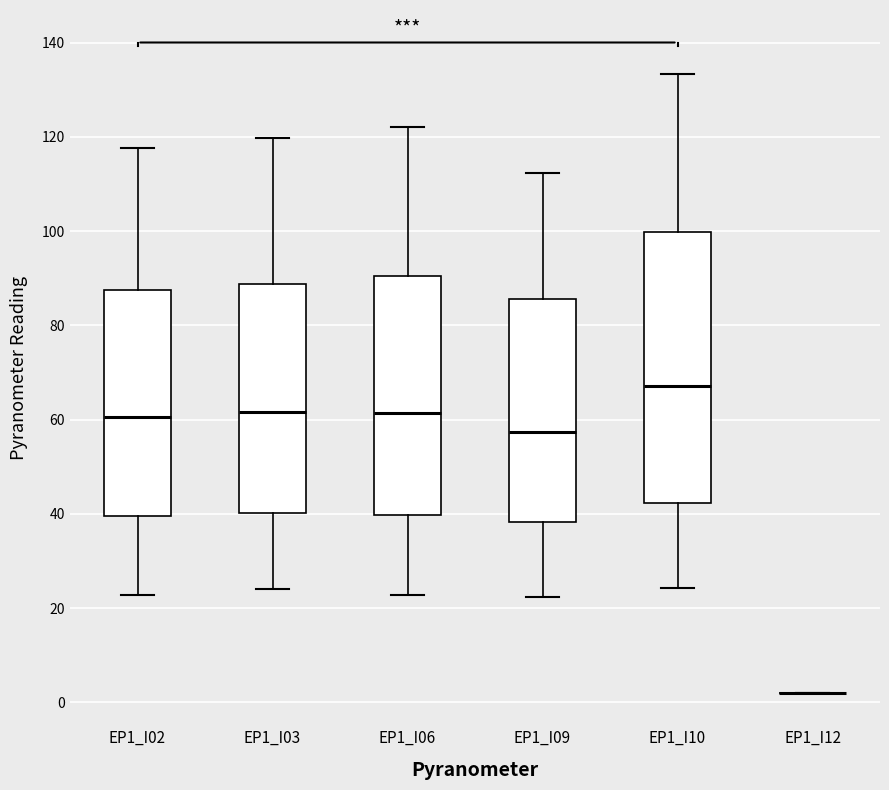

Reading left to right, transcribe this box plot: for each box, give where its median line is, the range the box spans, and where its two whiskers end, as read against the y-axis. The values are not printed on the chart, so give them approximately, as read against the axis.

EP1_I02: median 60, box 40 to 88, whiskers 22 to 118
EP1_I03: median 62, box 40 to 88, whiskers 24 to 120
EP1_I06: median 62, box 40 to 90, whiskers 22 to 122
EP1_I09: median 58, box 38 to 86, whiskers 22 to 112
EP1_I10: median 68, box 42 to 100, whiskers 24 to 134
EP1_I12: box collapsed to a line at 2, whiskers 2 to 2